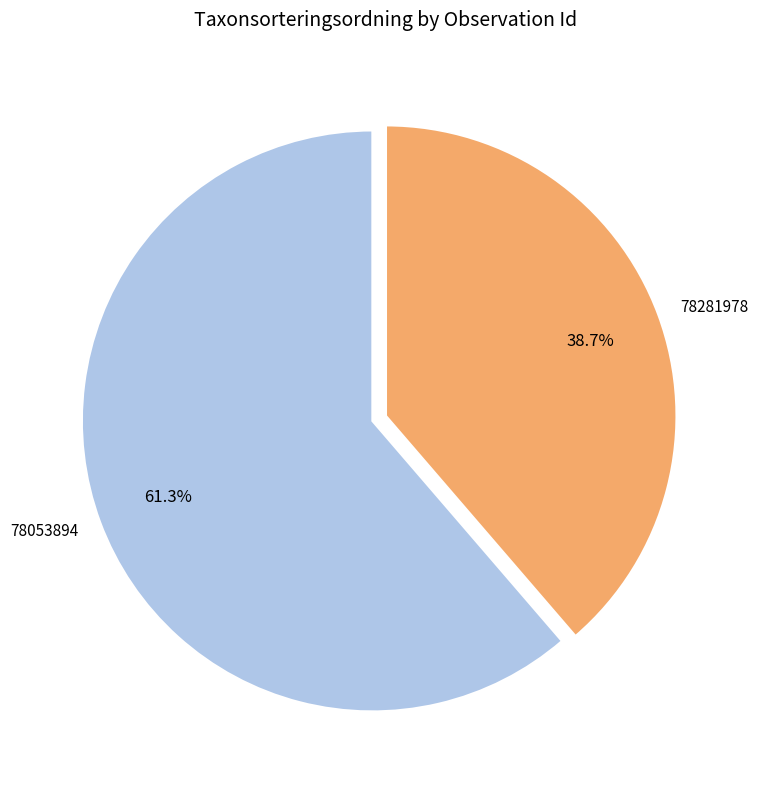

To the nearest percent, what percentage of the pie is 78053894?

61%